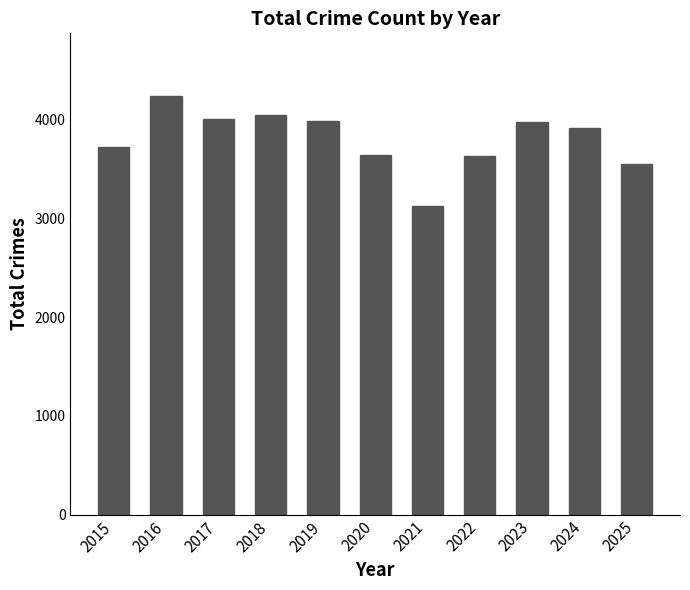

How many values are below 3914?

5